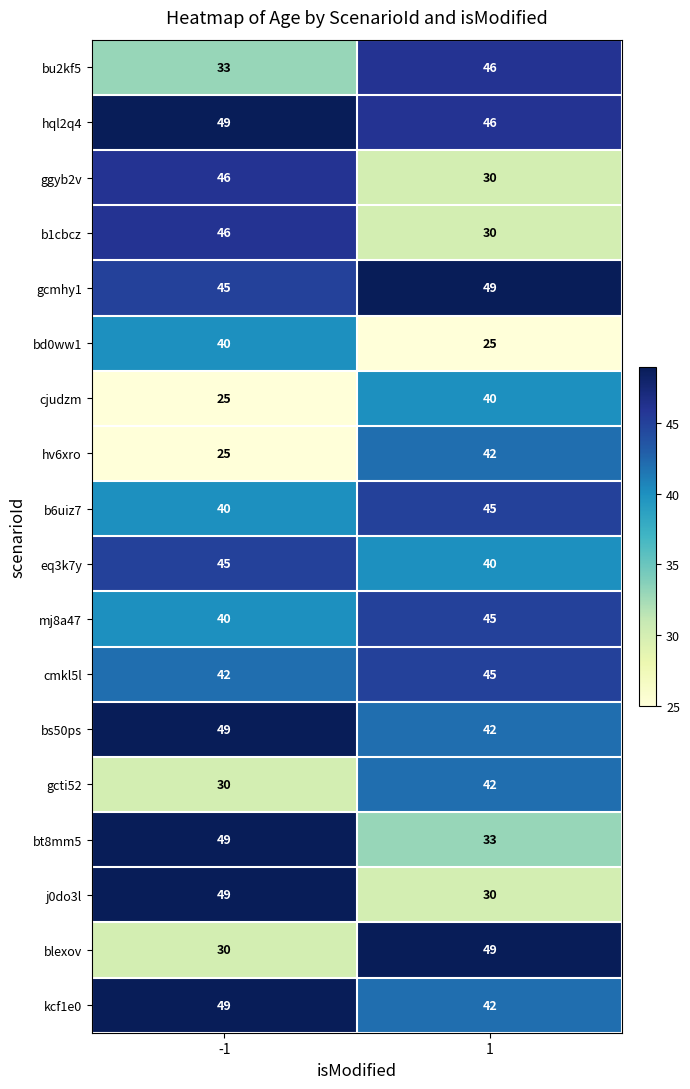

What is the difference between the highest and lowest values at 1?

24